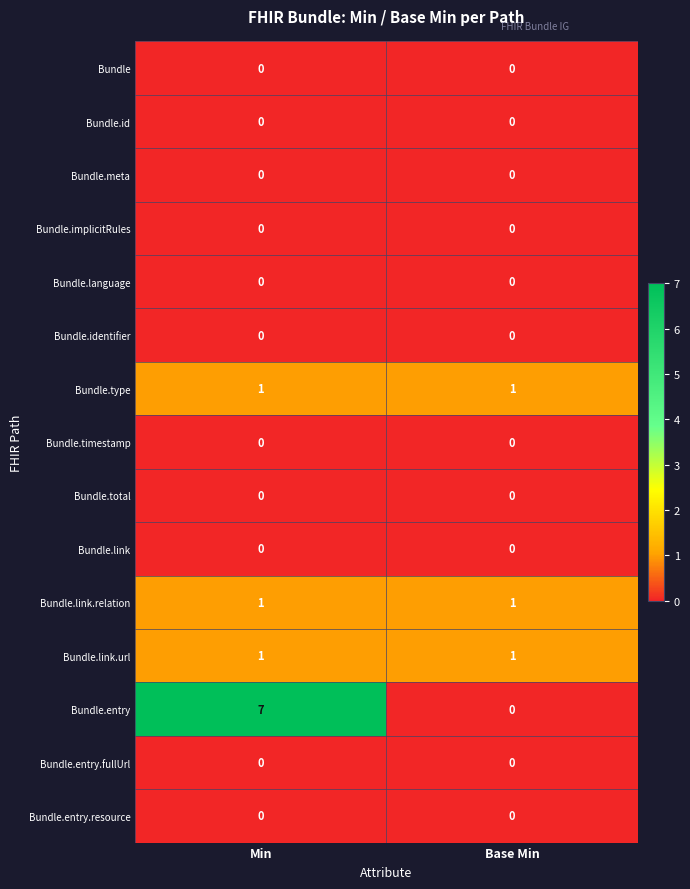

What is the maximum value shown in the chart?

7